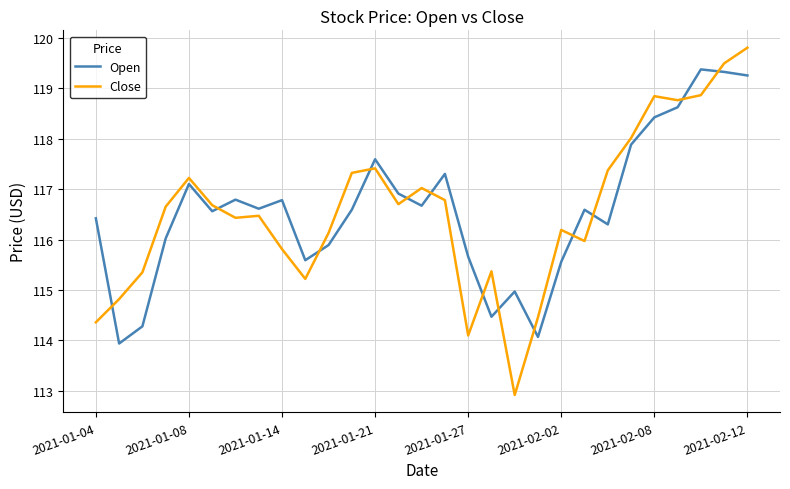

True or false: Close and Open cross at least once.

True